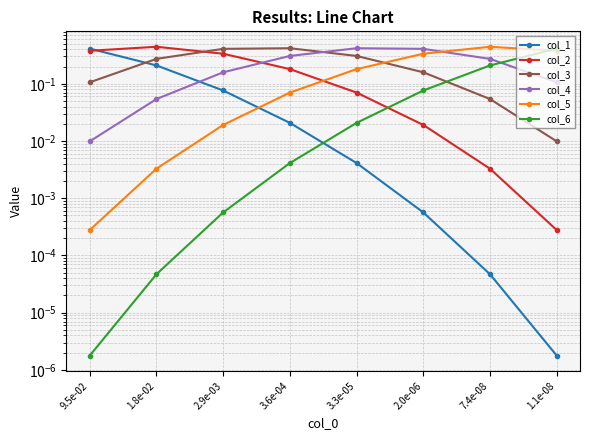

What is the average value of the col_5 series?

0.2